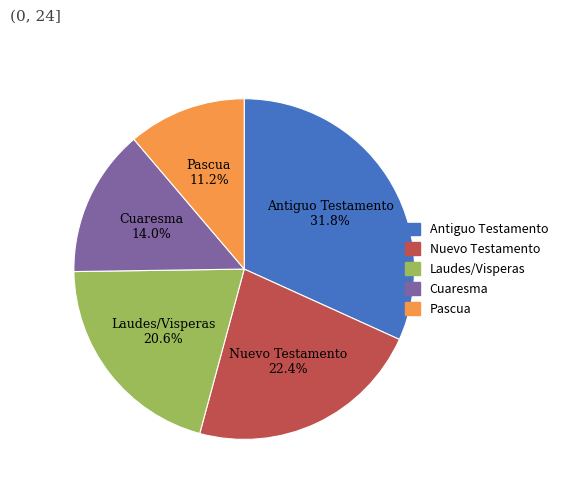

Does any single category account for the majority?

No